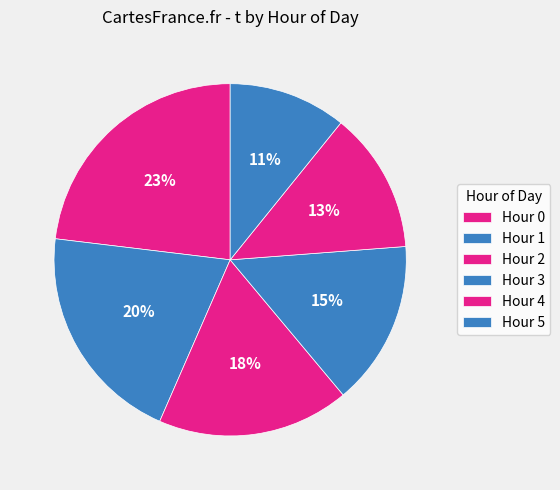

How many slices are in this pie chart?

6